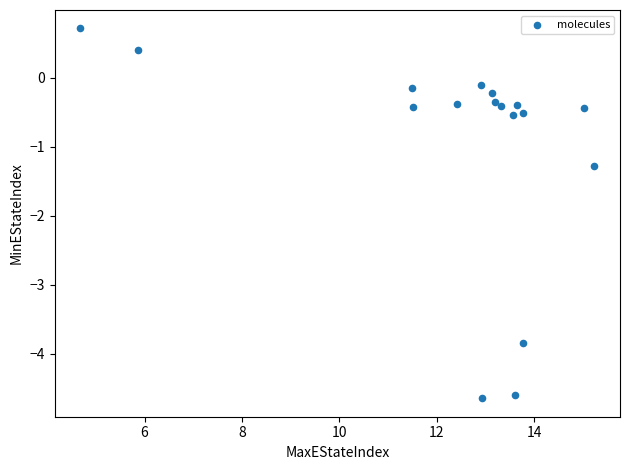

What Y value in the scatter plot is closest to -1?

-1.3